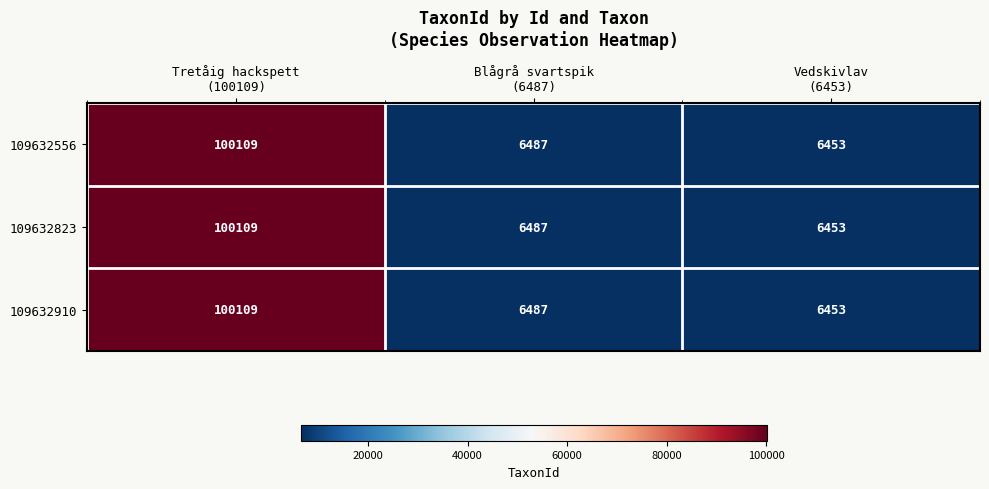

What is the lowest value of the 109632910 series?

6453